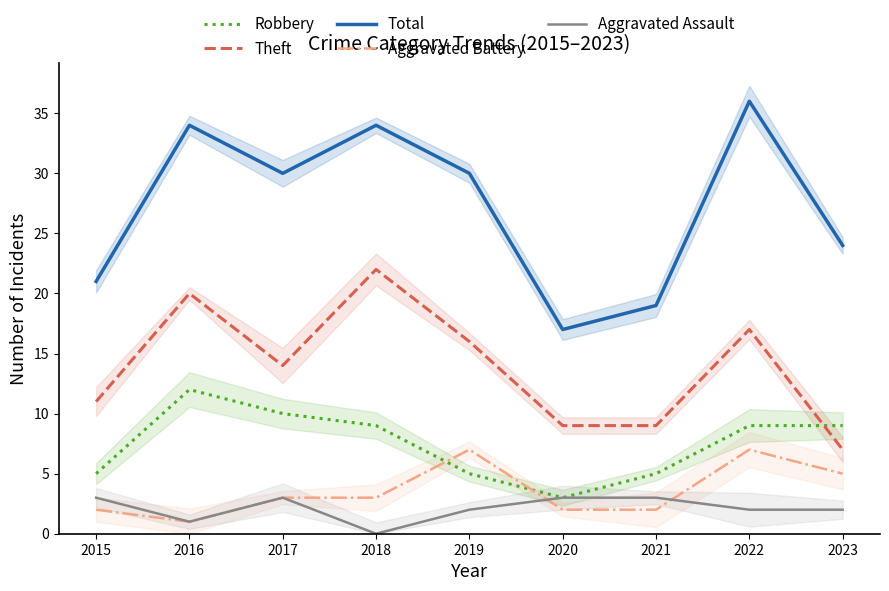

At which label does Aggravated Battery reach its minimum?

2016